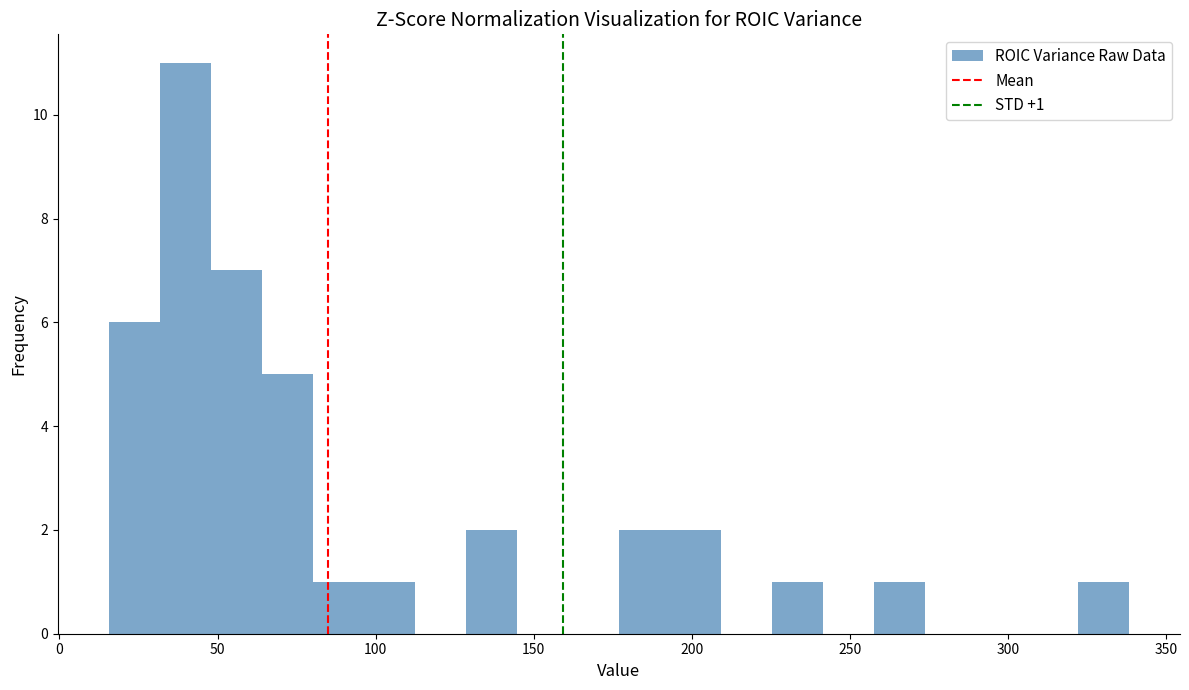

Read against the x-axis, roughly where is the centre of the tallest bar?

40